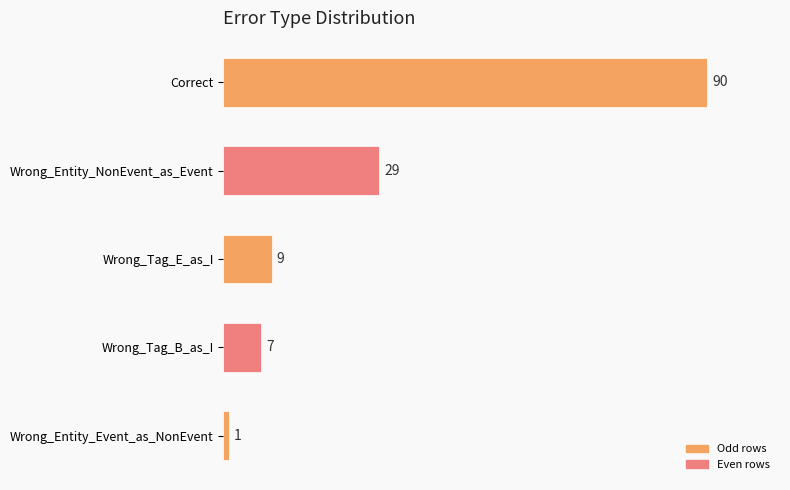

How many distinct data groups are displayed?

1